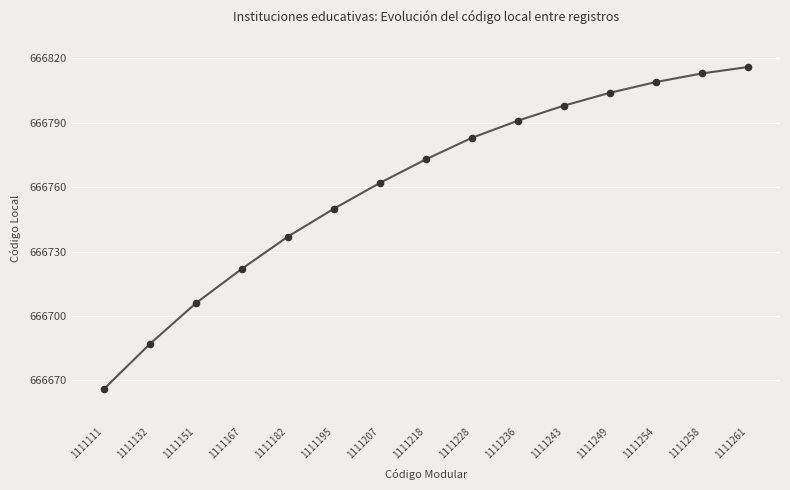

What is the ratio of the value at 1111151 to the value at 1111182?

1.0